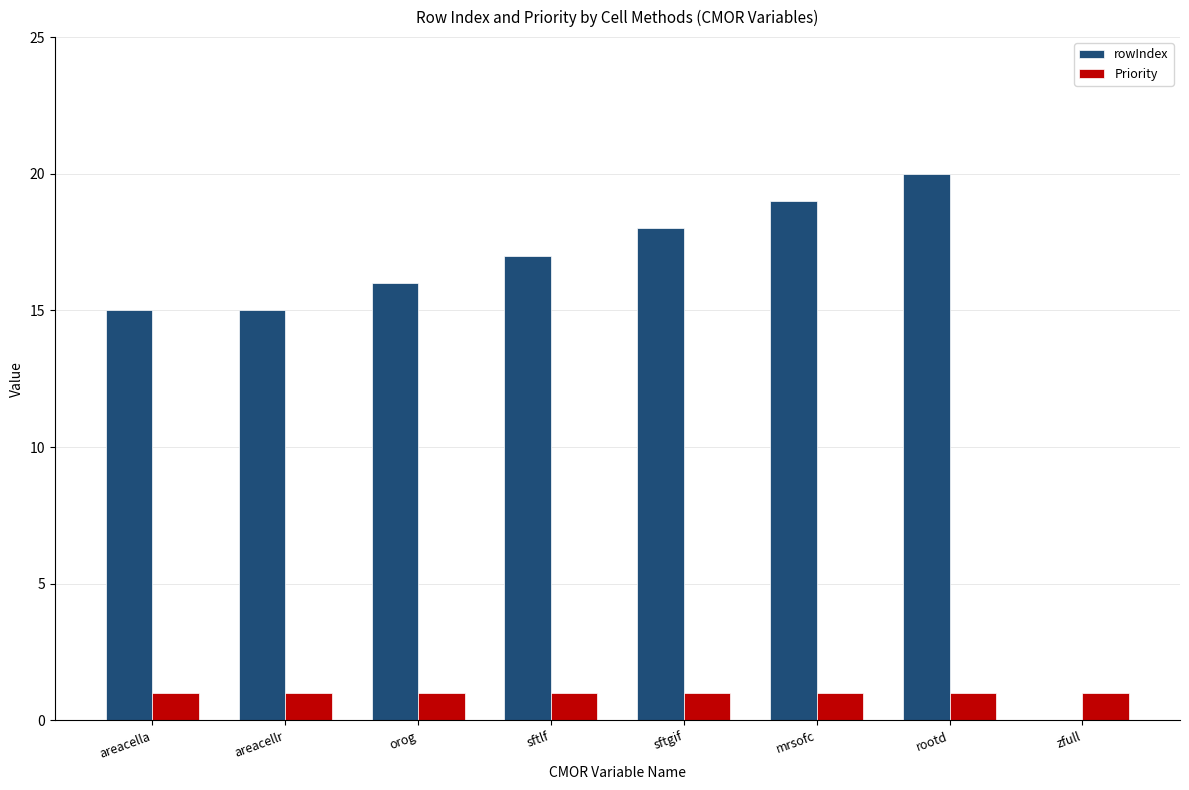

What is the sum of the rowIndex values at areacella and sftlf?

32